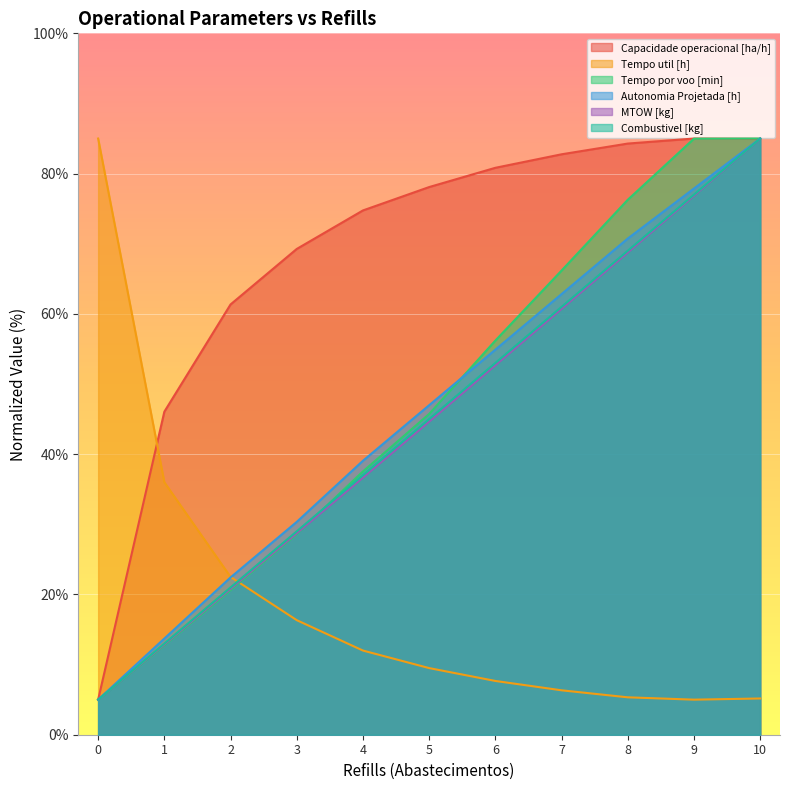

Which has a higher value, 2 or 0?

2